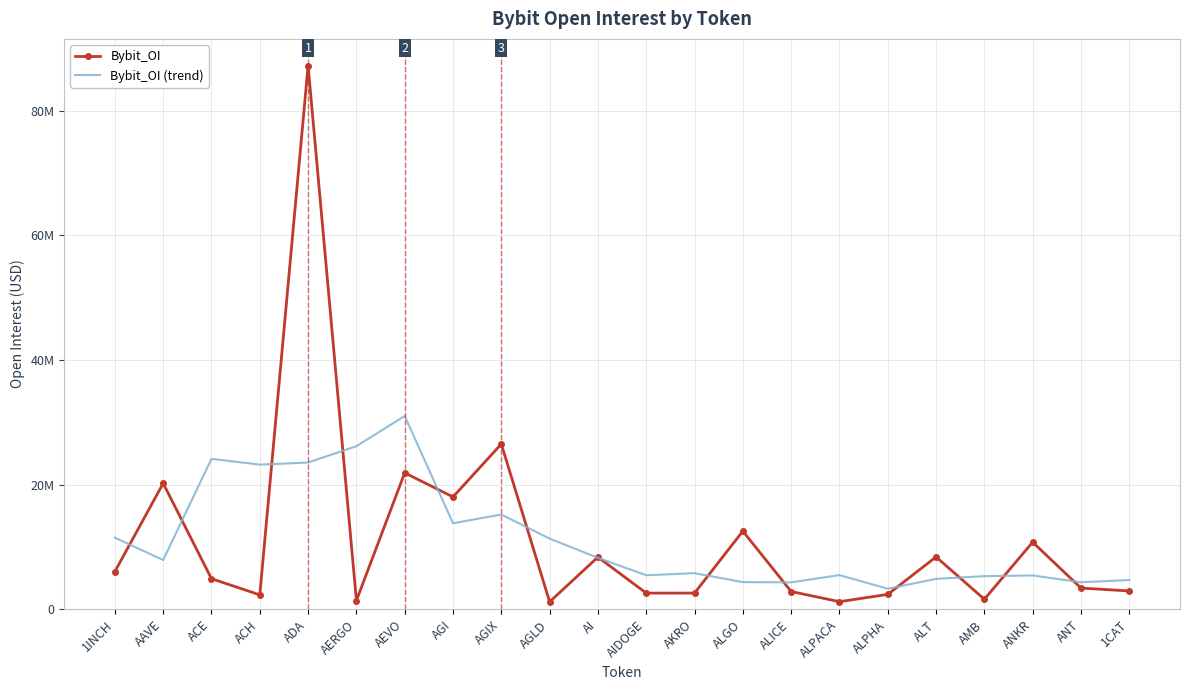

Reading left to right, what are all the values shown in this chart?

Bybit_OI: 6061433.0	20224927.0	4919142.0	2324936.0	87230731.0	1409616.0	21901662.0	18041912.0	26532749.0	1206969.0	8386434.0	2606132.0	2610249.0	12554346.0	2862091.0	1233232.0	2402515.0	8415298.0	1625670.0	10780329.0	3418742.0	2949813.0
Bybit_OI (trend): 11498372.4	7918374.2	24152233.8	23221870.4	23557217.4	26181771.4	31023334.0	13818581.6	15213945.2	11354839.2	8268506.6	5472826.0	5803850.4	4373210.0	4332486.6	5493496.4	3307761.2	4891408.8	5328510.8	5437970.4	4344873.4	4703487.8